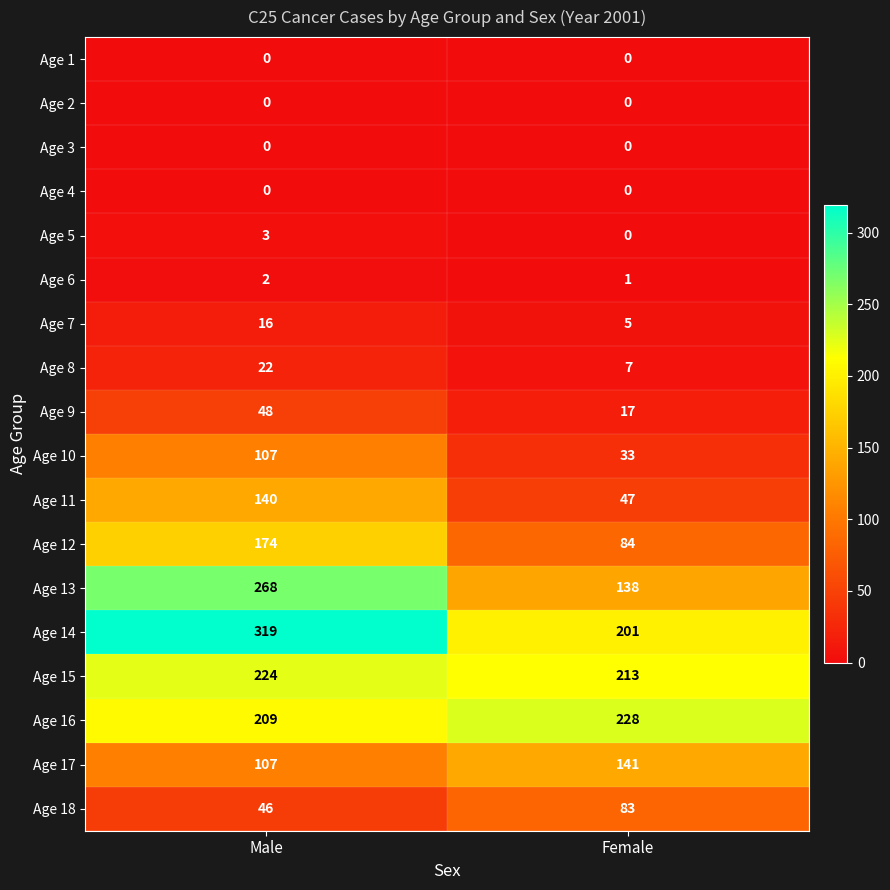

At which category is the sum across all series the highest?

Male